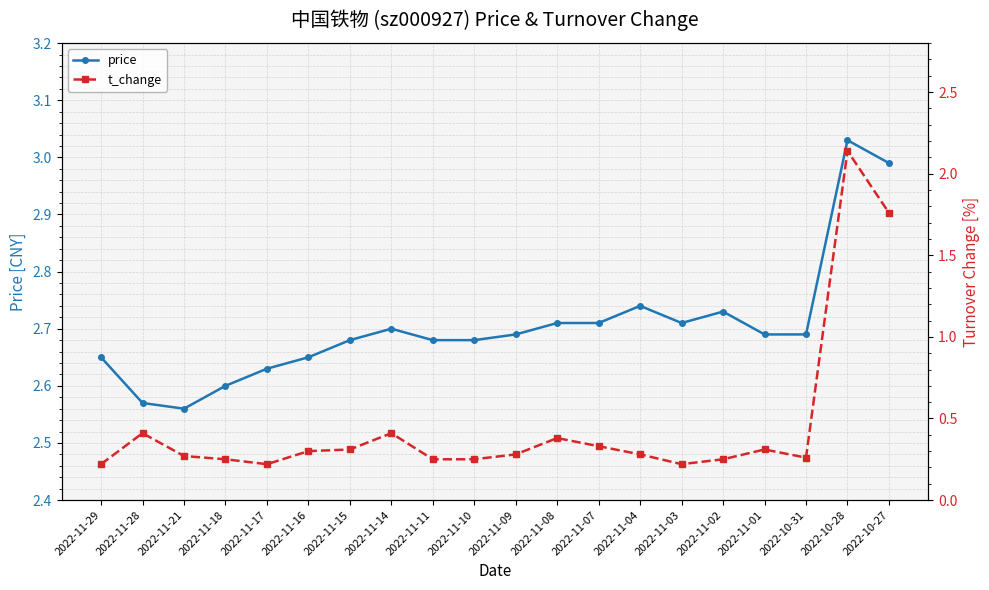

List the series in order of their peak value, highest first.

price, t_change